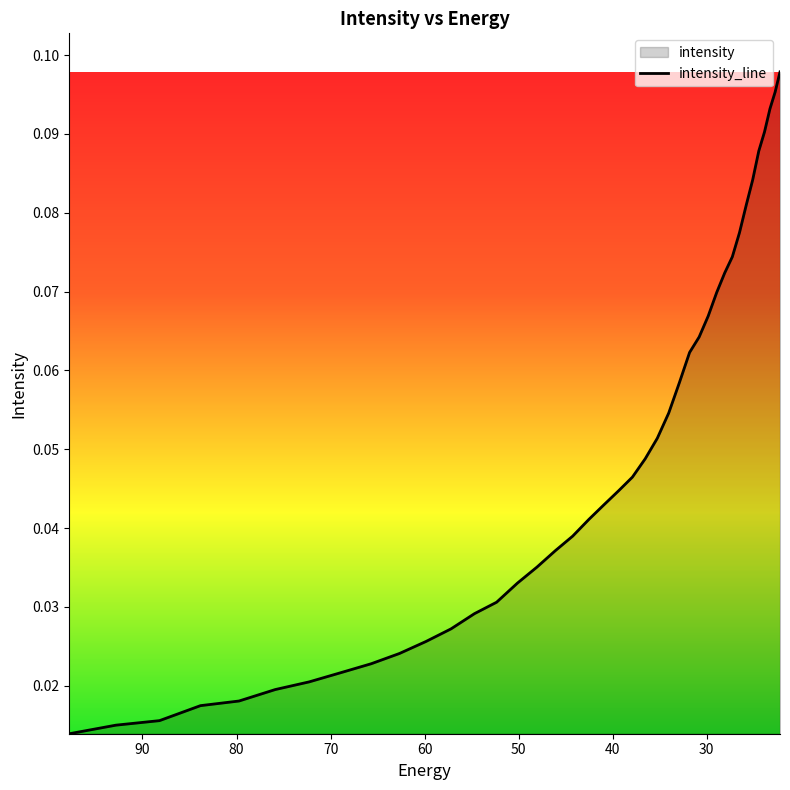

How many lines are shown in the chart?

1